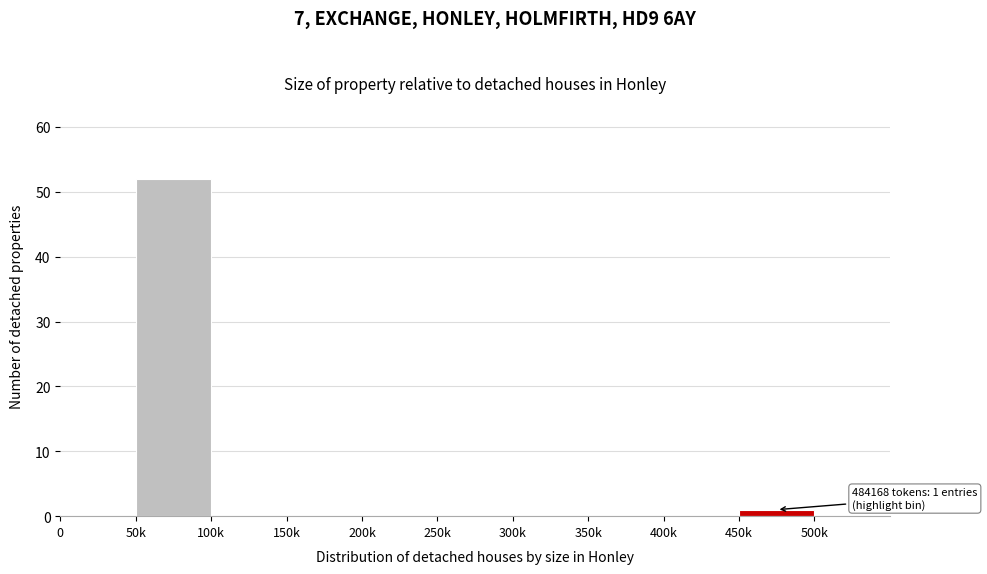

Reading left to right, list all the values displayed in this chart.

0=0	50k=52	100k=0	150k=0	200k=0	250k=0	300k=0	350k=0	400k=0	450k=1	500k=0